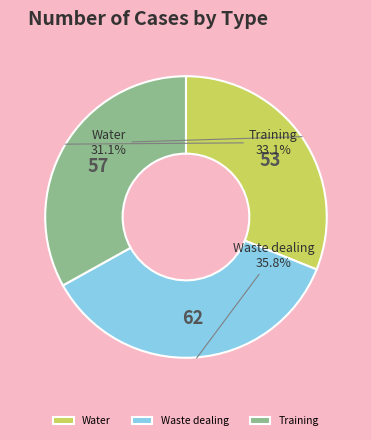

What portion of the pie excludes Water?

68.9%